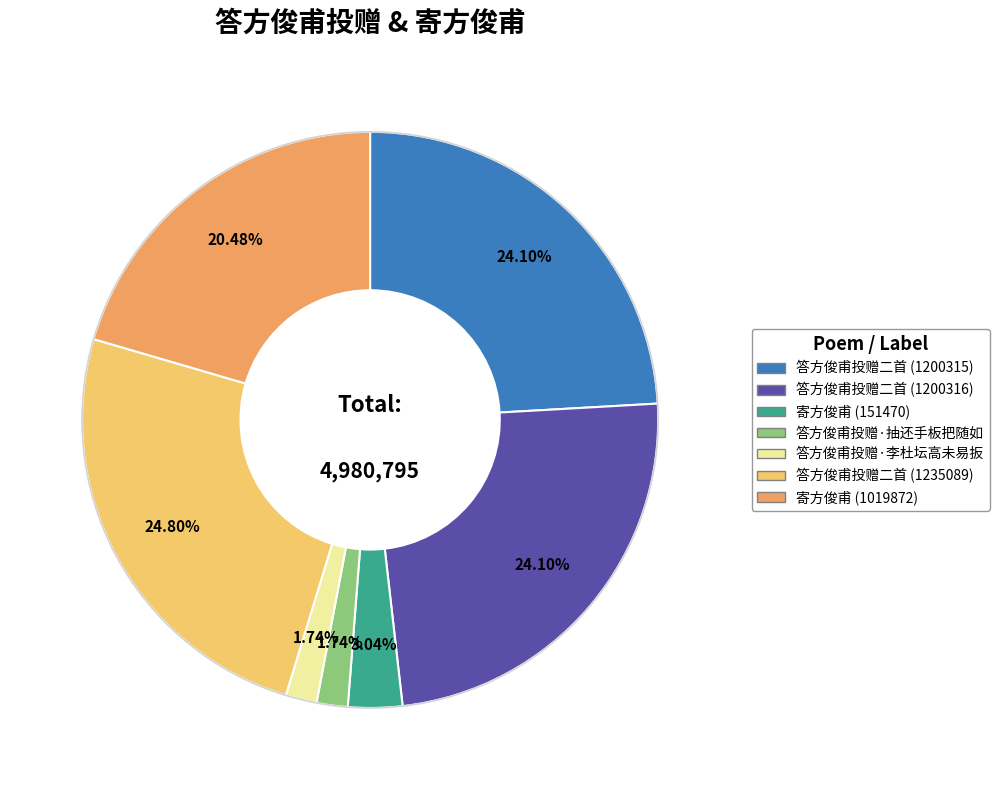

To the nearest percent, what percentage of the pie is 答方俊甫投赠·抽还手板把随如?

2%